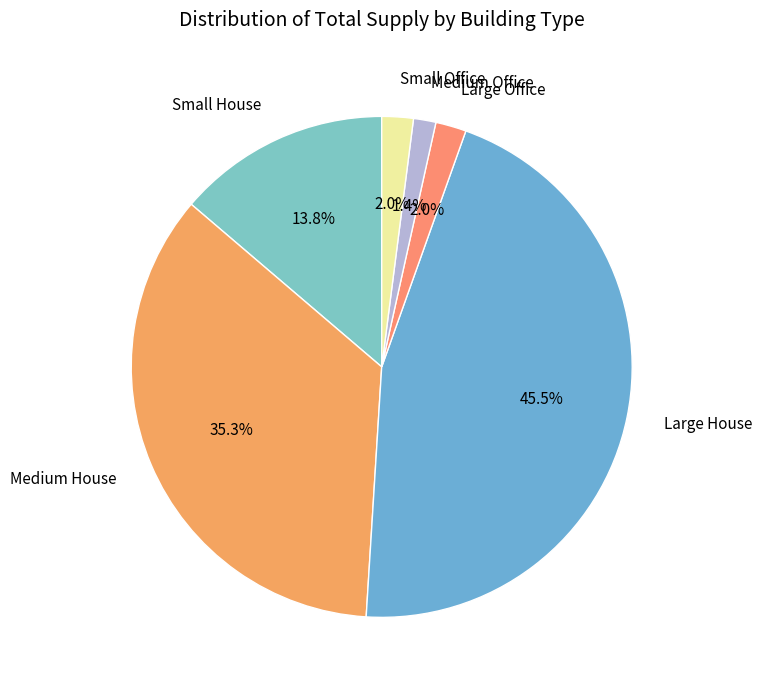

How many slices are in this pie chart?

6